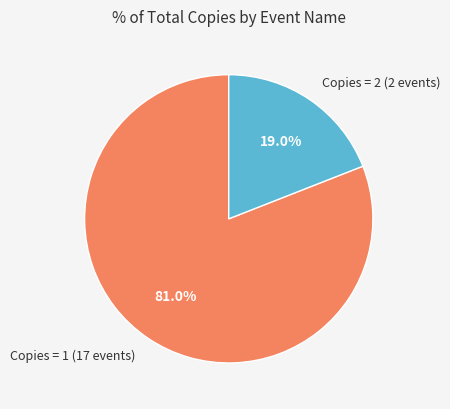

Rank the categories by value from lowest to highest.

Copies = 2 (2 events), Copies = 1 (17 events)